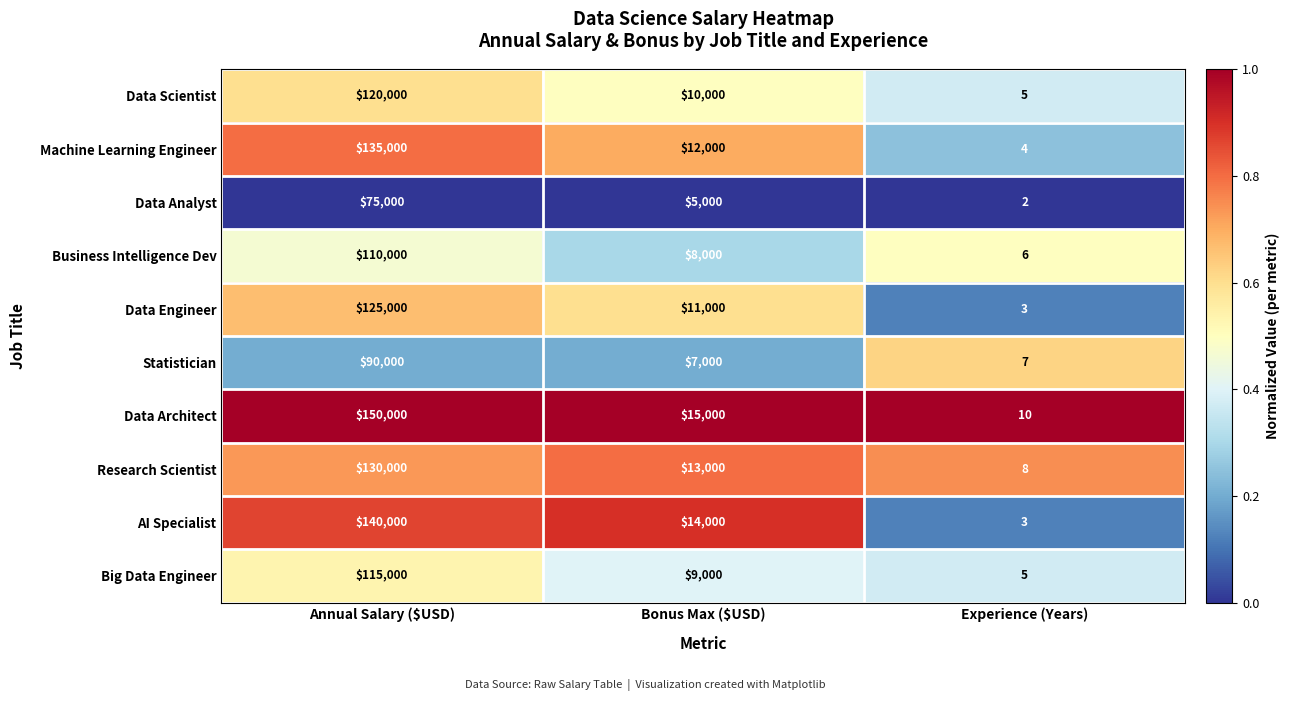

How many categories are shown in the chart?

3